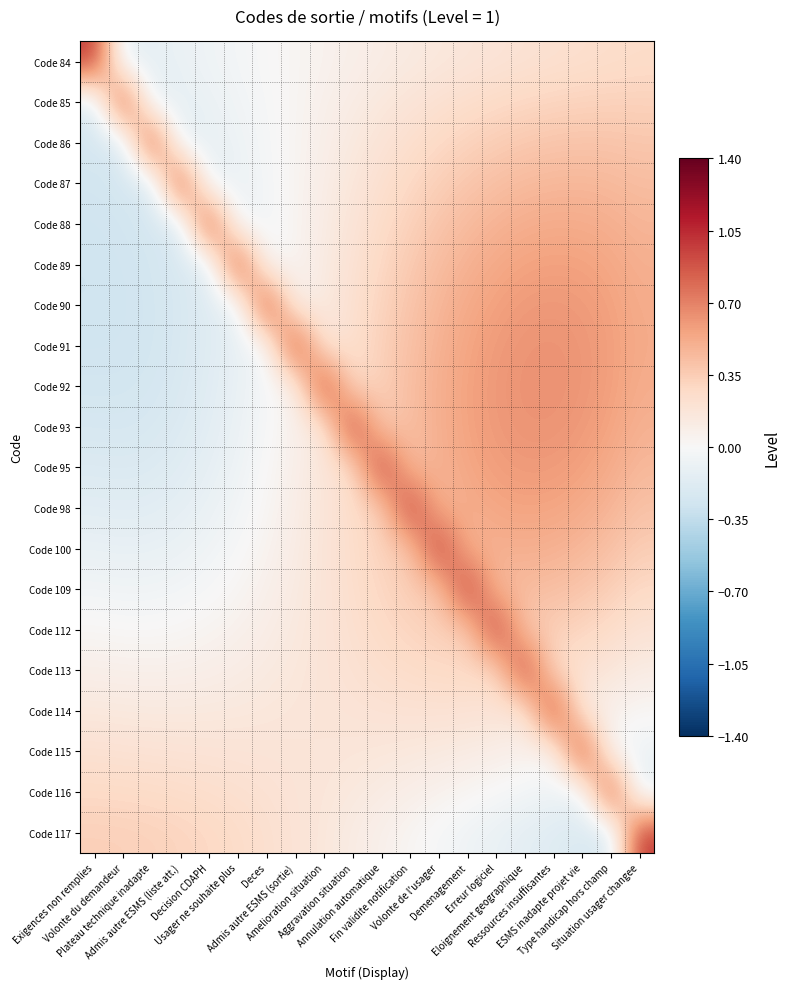

What is the minimum value shown in the chart?

-0.3